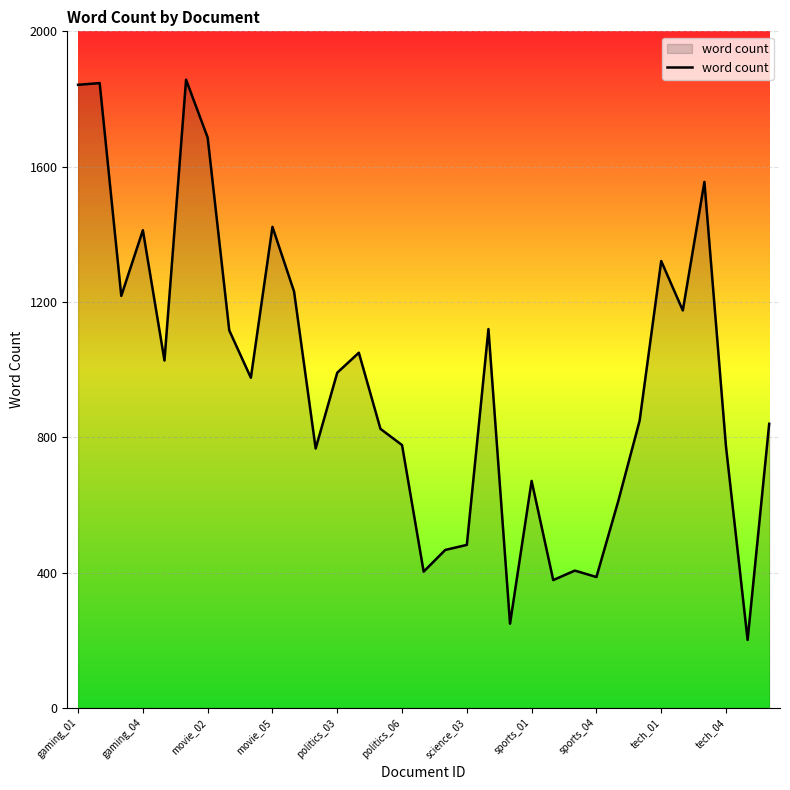

What is the greatest value displayed?

1857